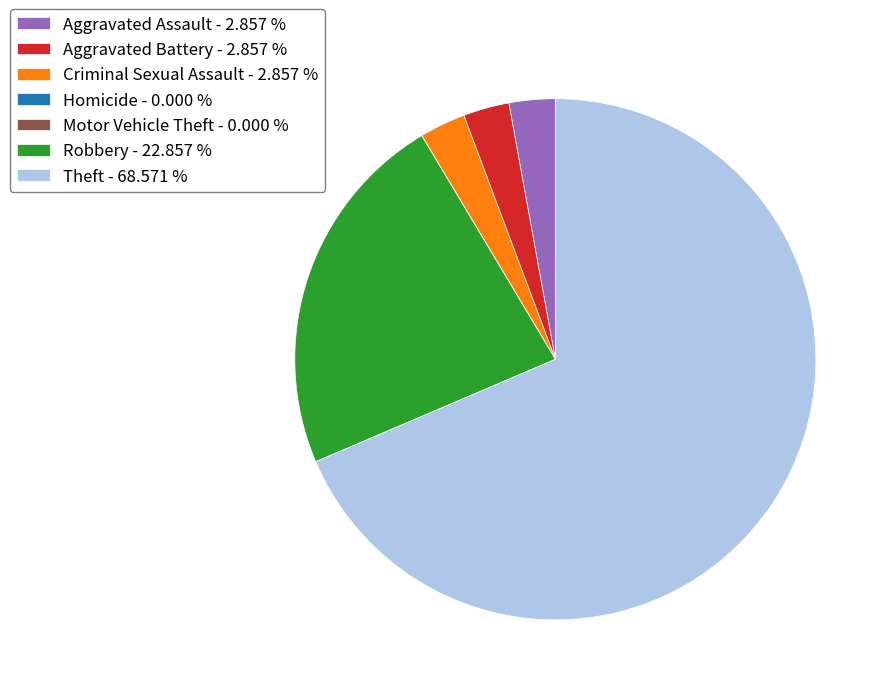

Combined, do Criminal Sexual Assault - 2.857 % and Aggravated Battery - 2.857 % account for over 50%?

No